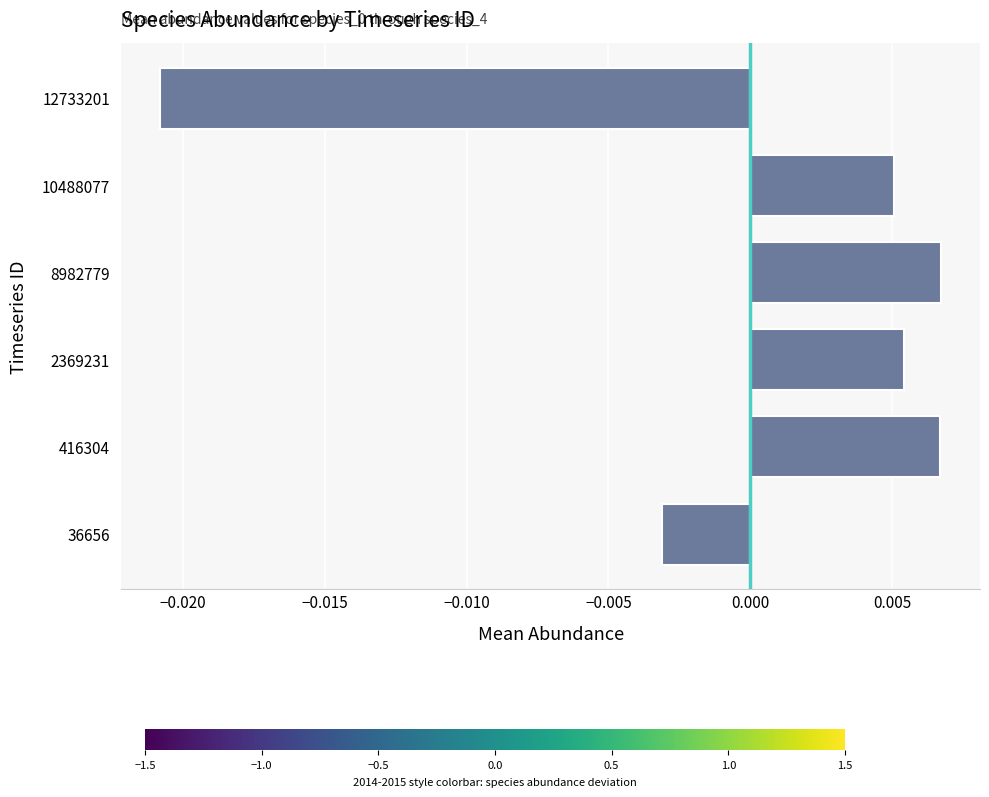

How many values are below 0?

2